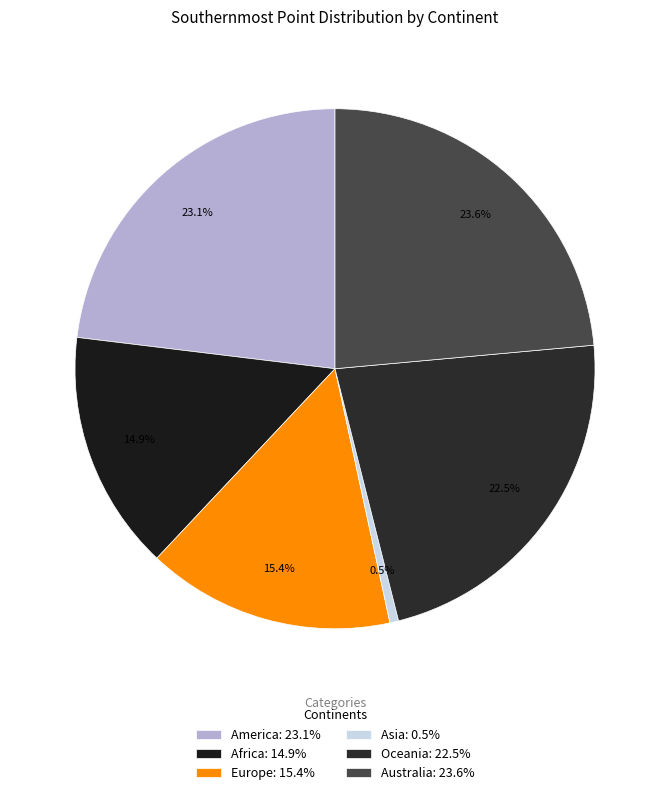

Count the number of slices in the pie.

6